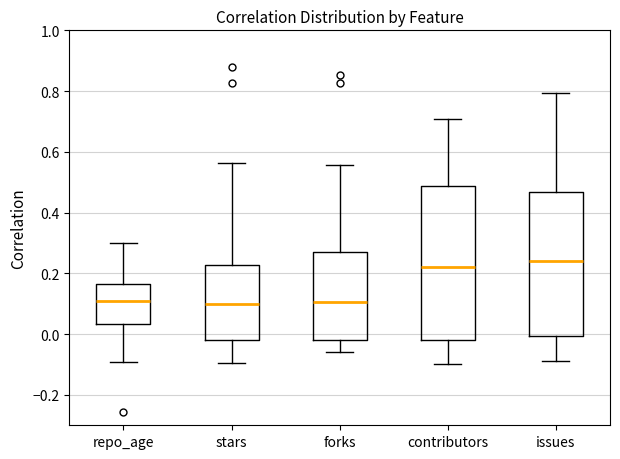

Comparing the boxes themselves (not the whiskers), which one is the tallest?

contributors